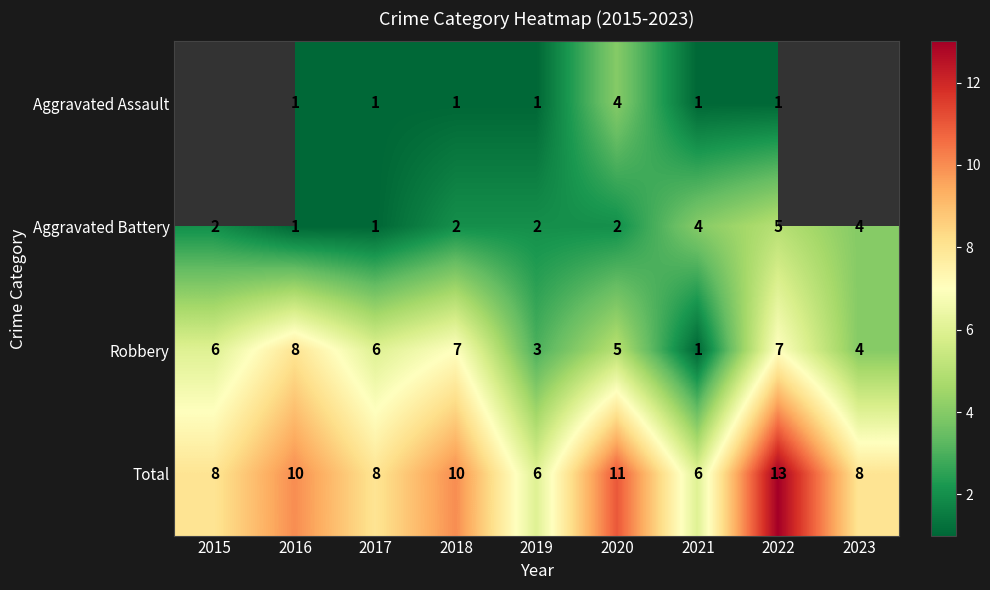

What value does the Total series have at 2023?

8